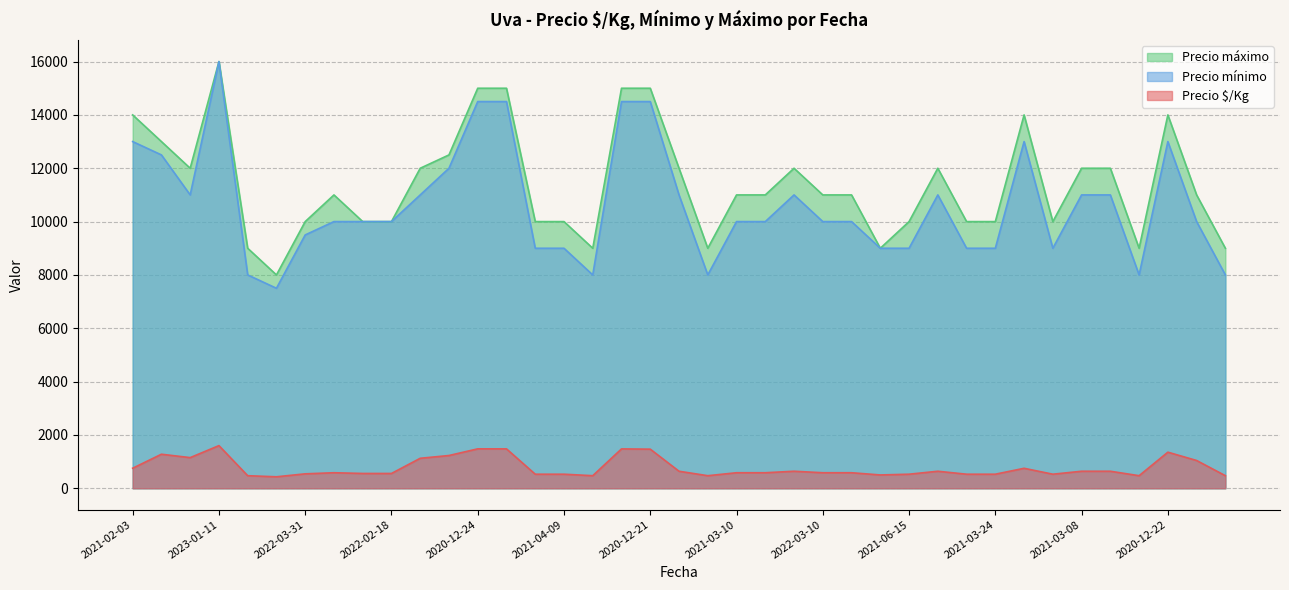

Which series has the largest range (max minus min)?

Precio mínimo